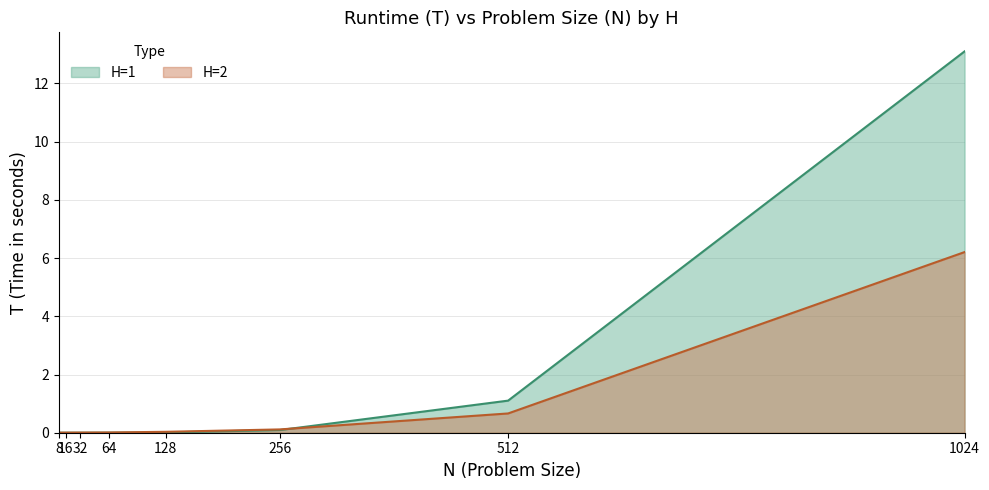

Reading right to left, transcribe all the data shown in this chart.

H=1: 13.1	1.1	0.1	0.0	0.0	0.0	0.0	0.0
H=2: 6.2	0.7	0.1	0.0	0.0	0.0	0.0	0.0